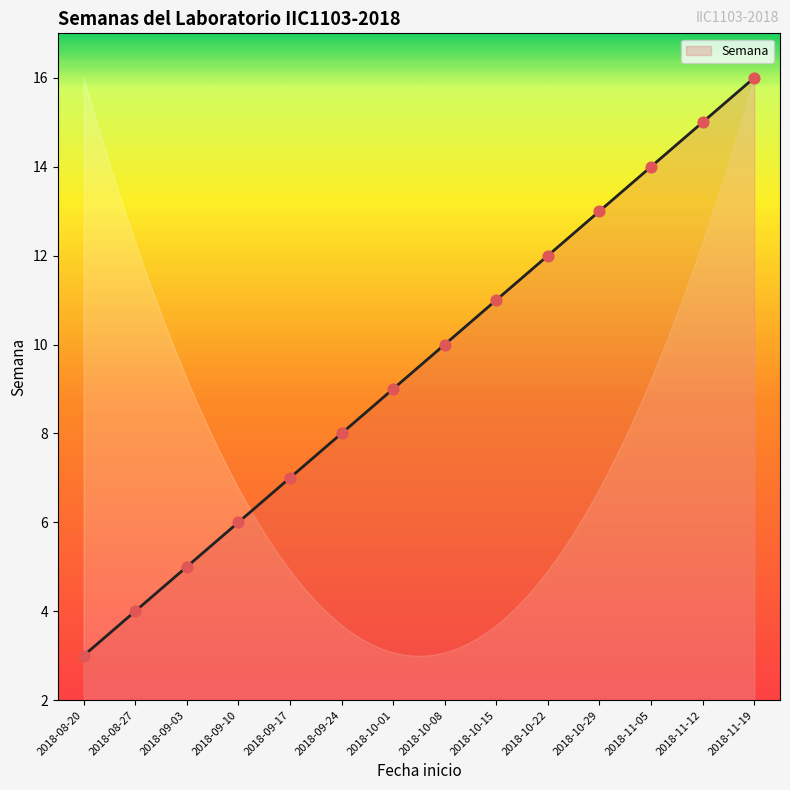

Between 2018-10-08 and 2018-11-19, which is larger?

2018-11-19